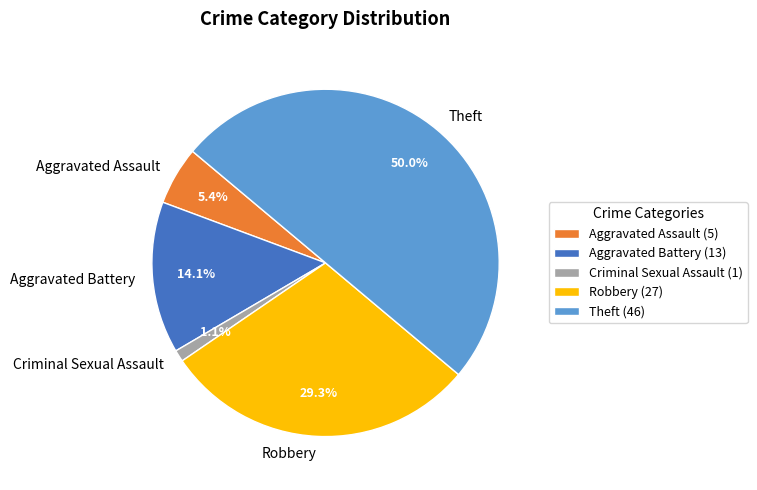

Does Aggravated Assault account for over 50% of the chart?

No